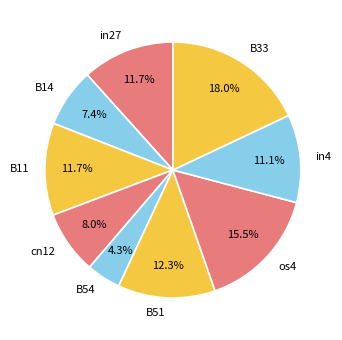

To the nearest percent, what portion does B33 represent?

18%